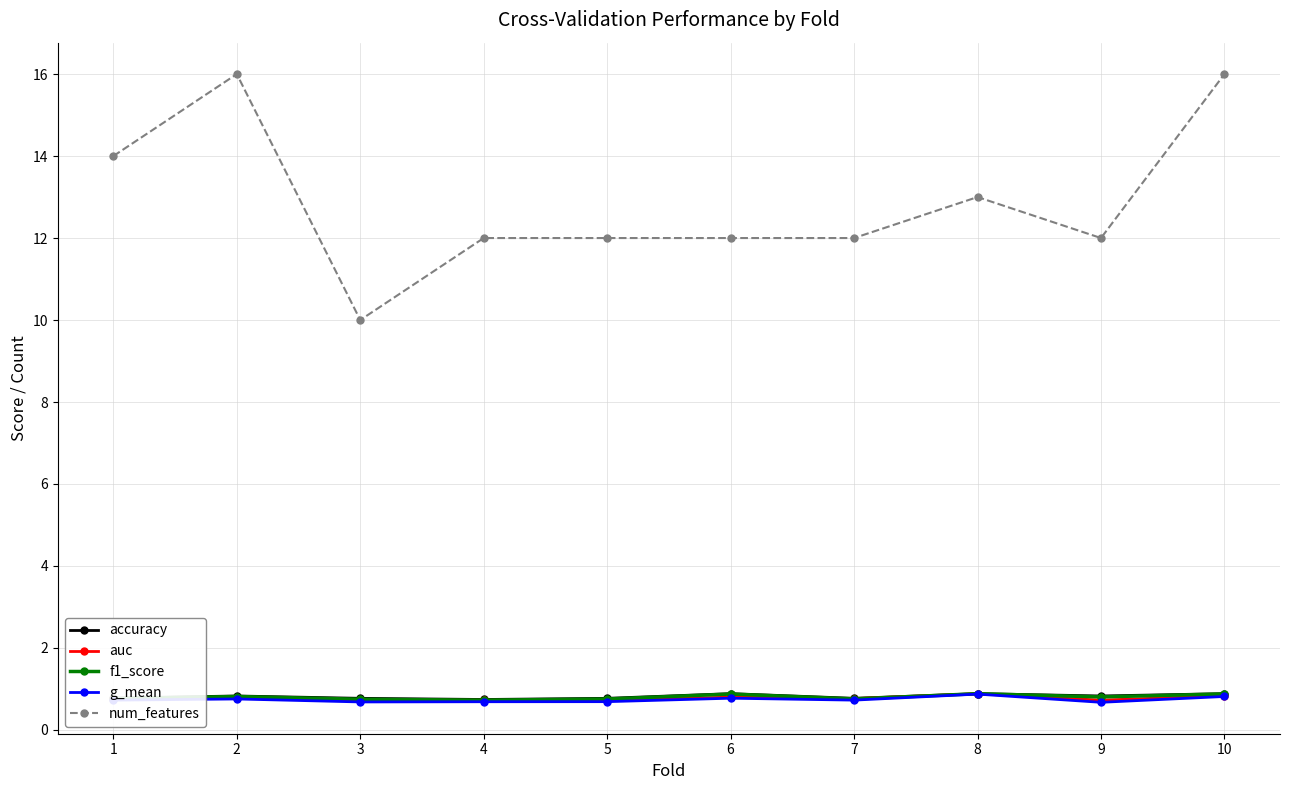

The auc series shows 0.8 at 6. True or false?

True